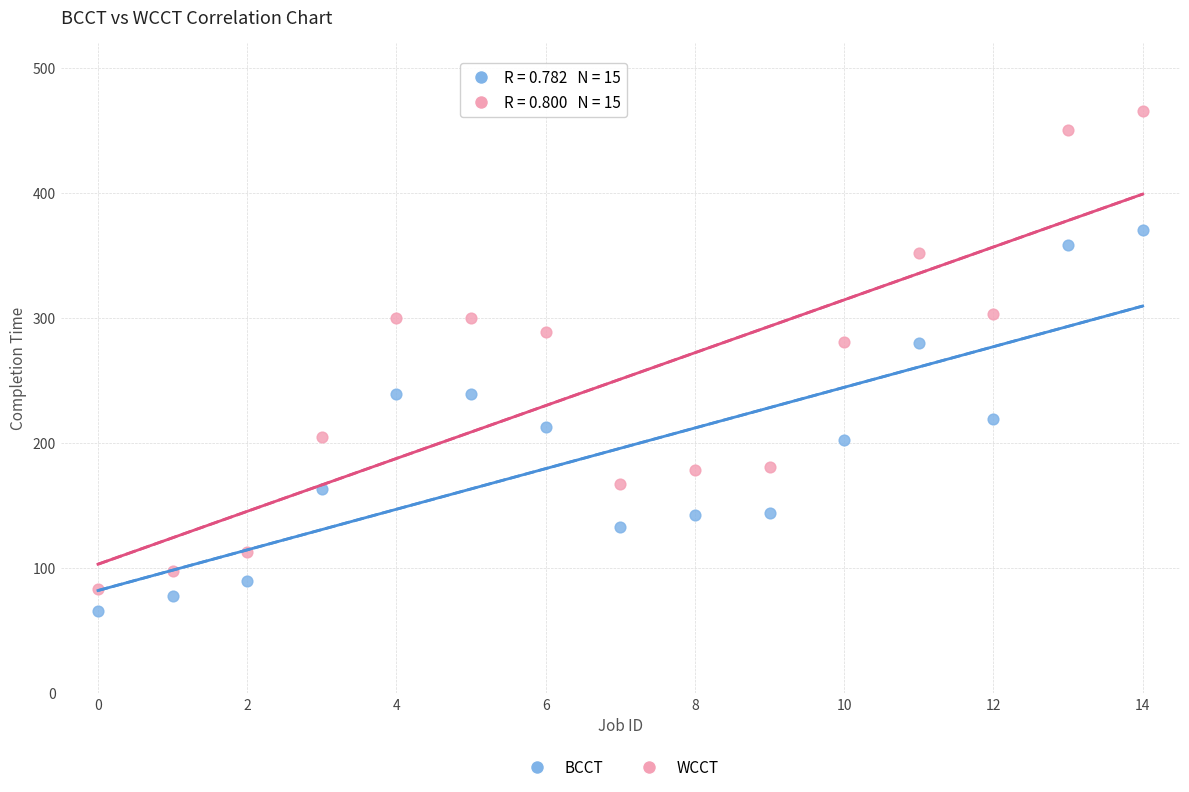

Which series has the widest spread of Y values?

WCCT